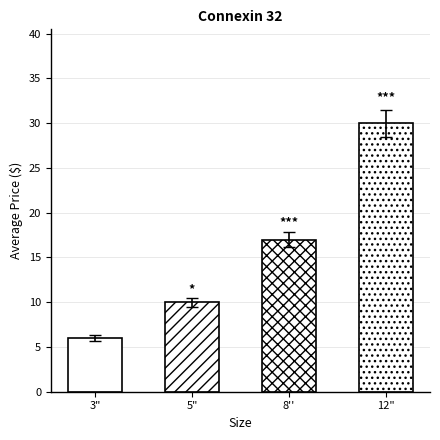

What is the ratio of the value at 5" to the value at 8''?

0.6